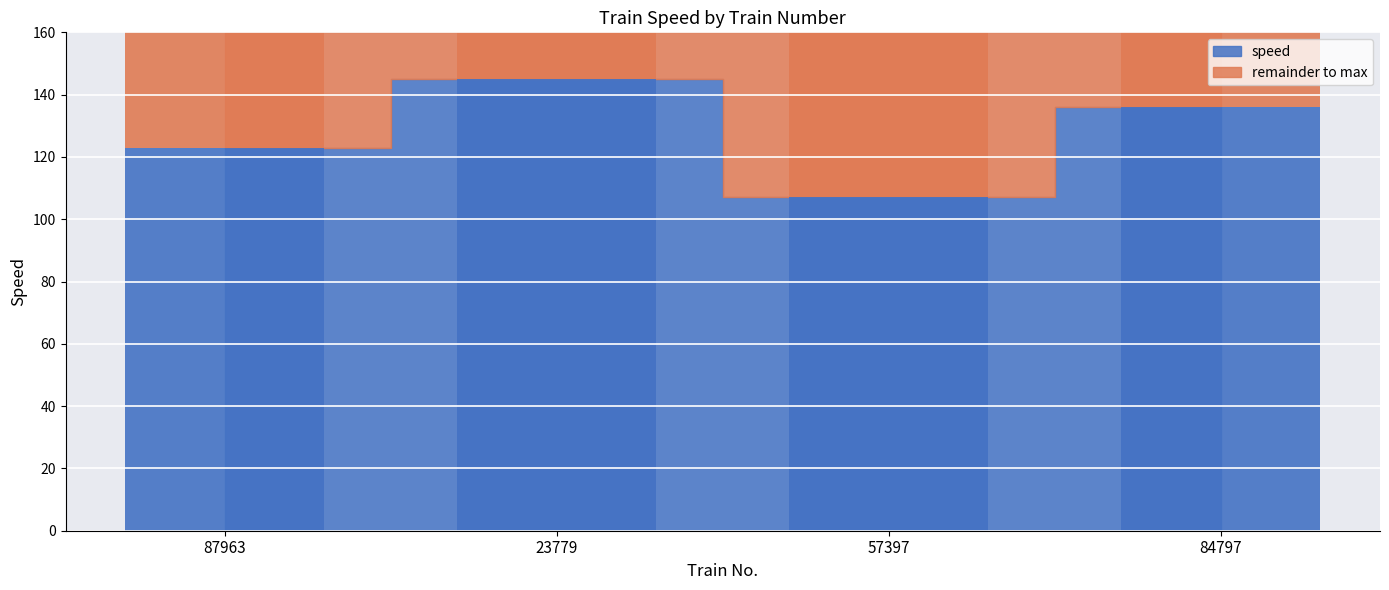

What is the label of the 1st bar from the left?

87963